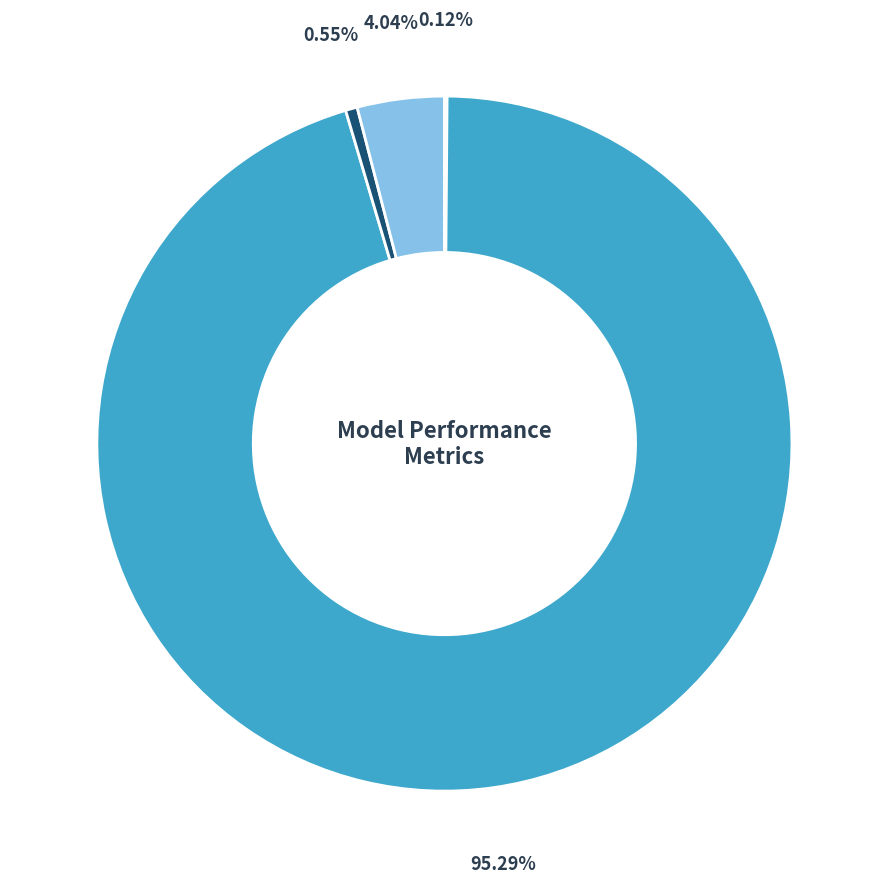

Is there a majority slice in this chart?

Yes